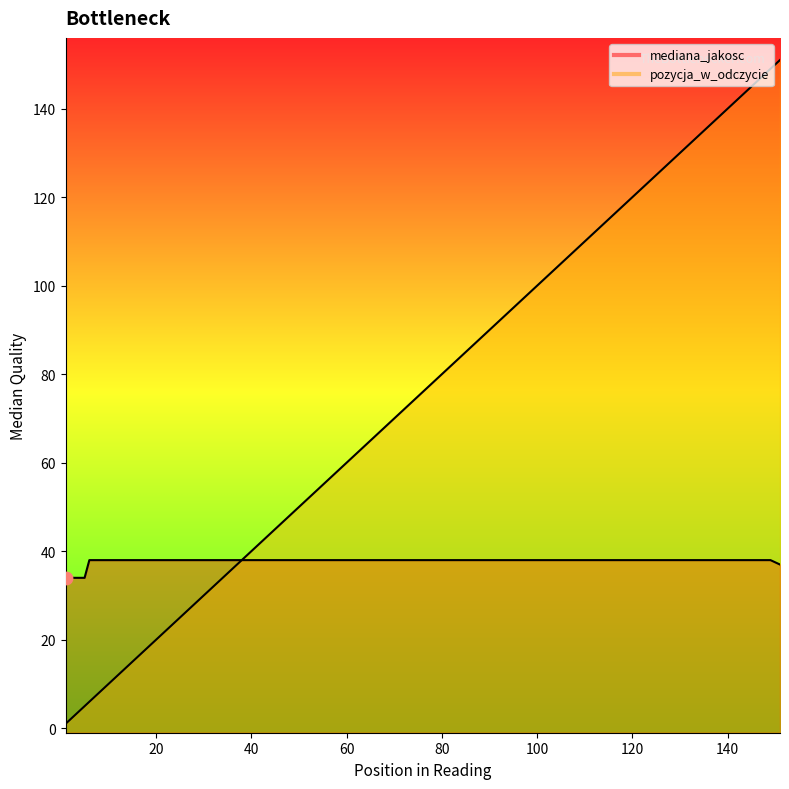

Is the value of pozycja_w_odczycie at 149 greater than the value of mediana_jakosc at 39?

Yes